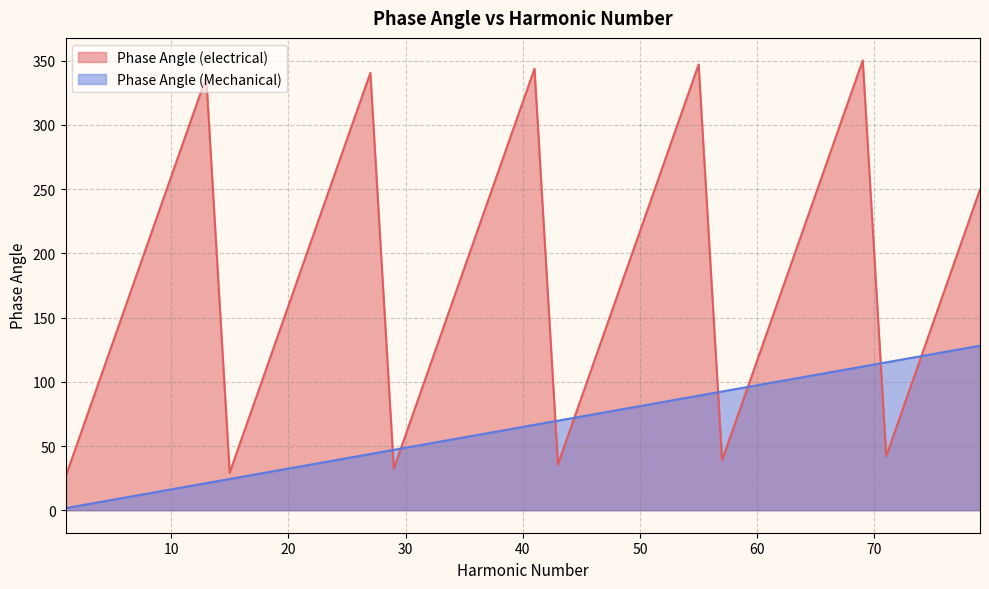

True or false: Phase Angle (Mechanical) has a value of 124.9 at 77.

True